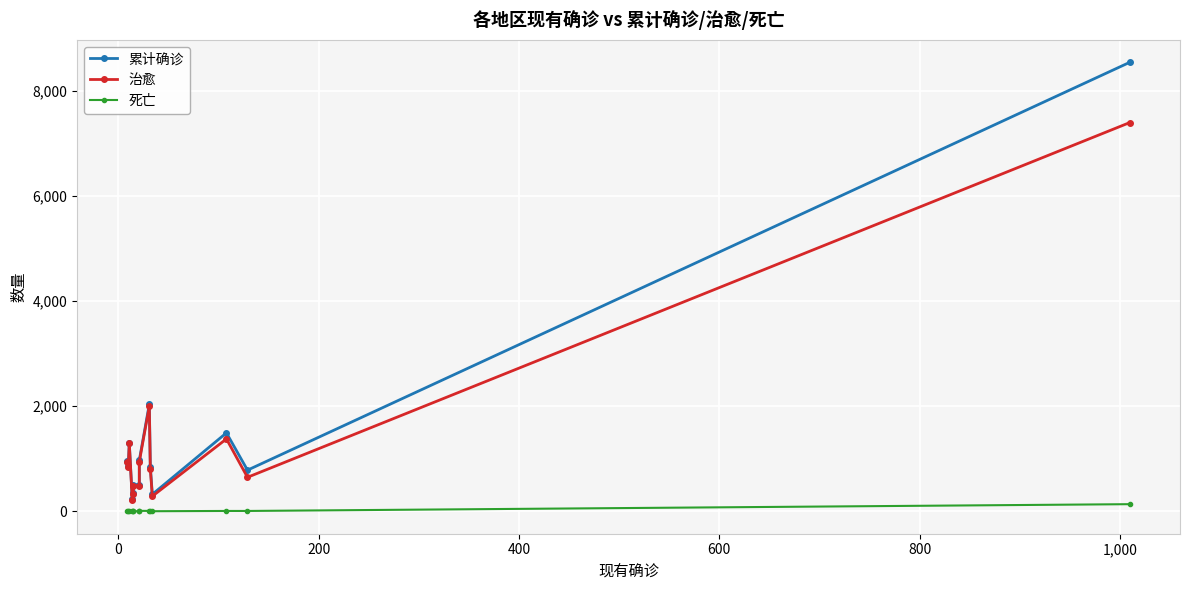

Reading left to right, list all the values displayed in this chart.

累计确诊: 961	861	1302	229	352	505	508	971	2038	847	323	1492	783	8540
治愈: 939	844	1290	213	336	487	486	941	1999	812	287	1377	647	7394
死亡: 13	7	1	2	1	3	1	9	8	3	2	7	7	136